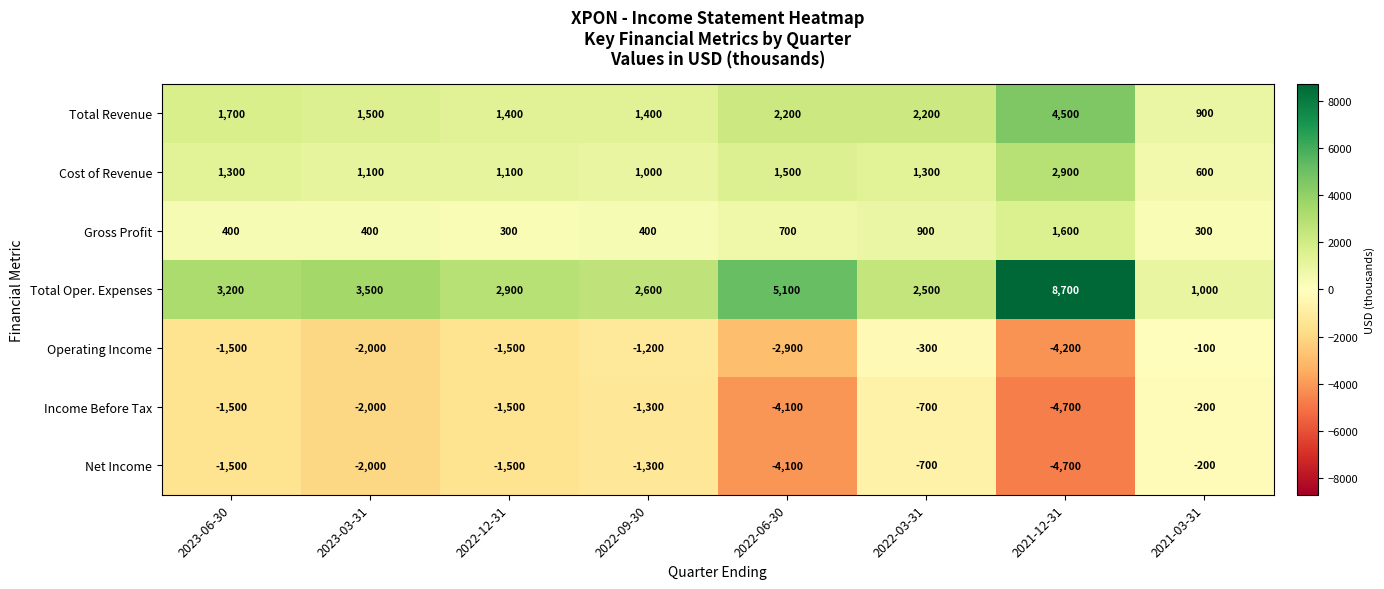

Is it true that Income Before Tax equals -1500 at 2023-06-30?

True